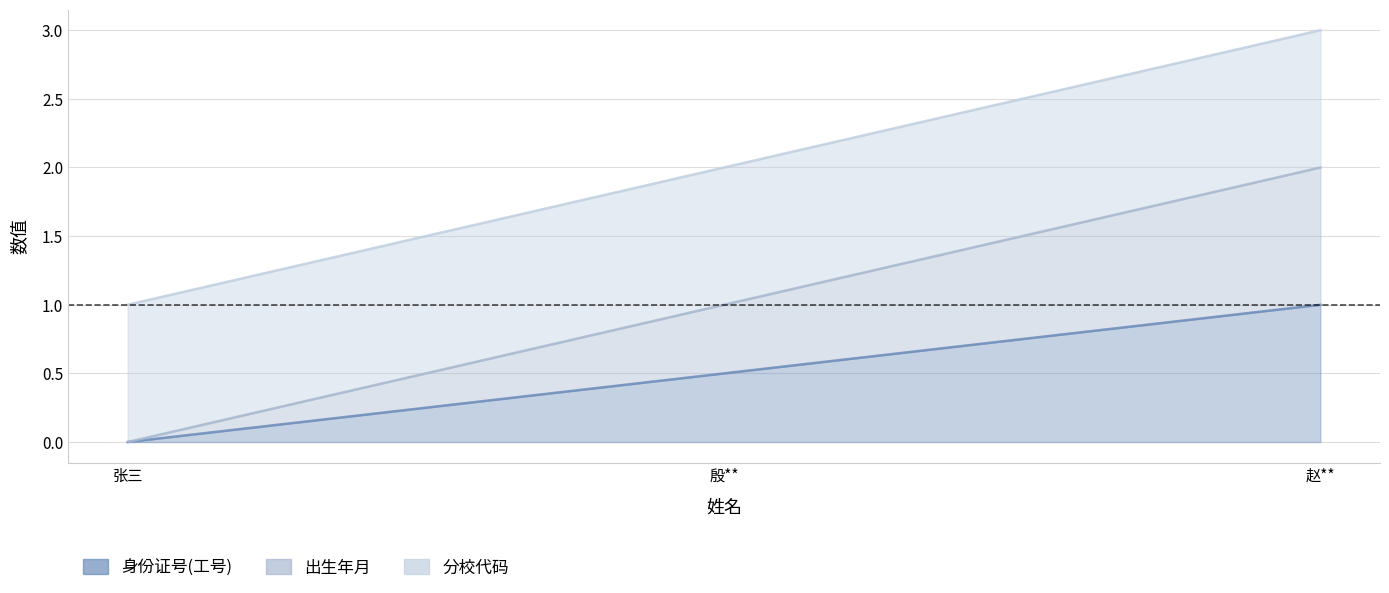

What is the sum of all 出生年月 values?

3.0